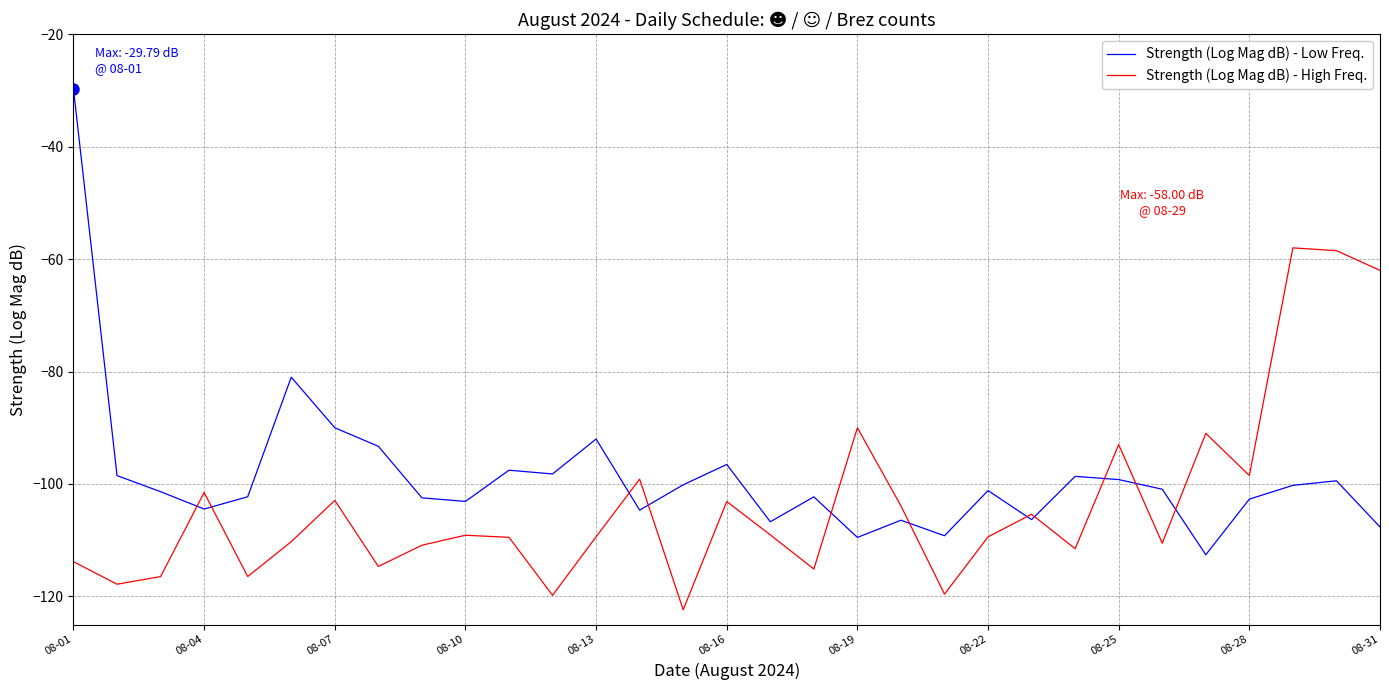

Does the chart display data point markers on the line(s)?

No